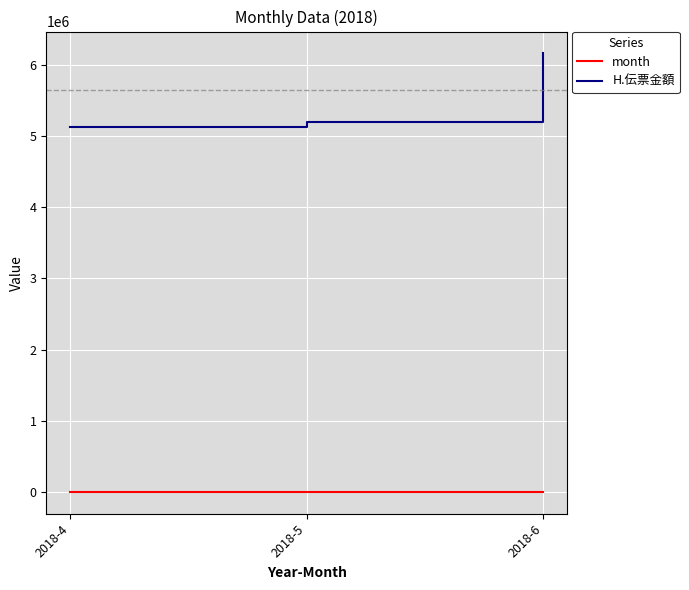

The value of H.伝票金額 at 2018-6 is 6163878. True or false?

True